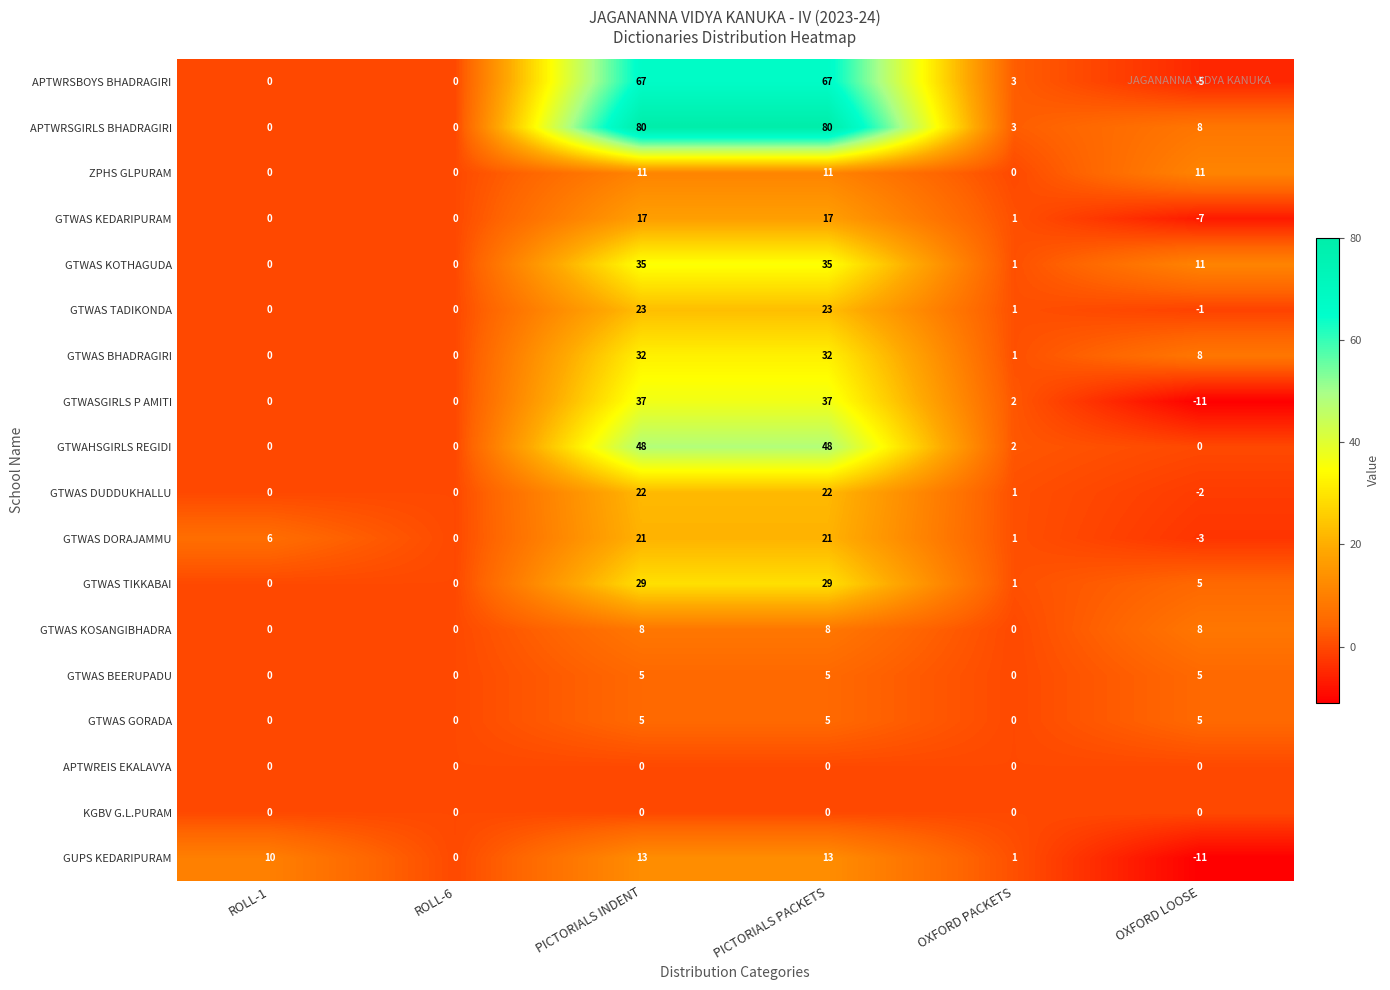

Is the value of GUPS KEDARIPURAM at ROLL-6 greater than the value of GTWAS KEDARIPURAM at PICTORIALS INDENT?

No